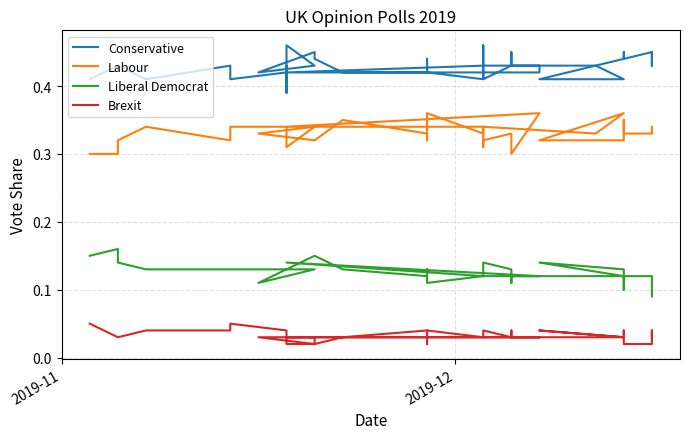

True or false: Liberal Democrat and Conservative cross at least once.

False